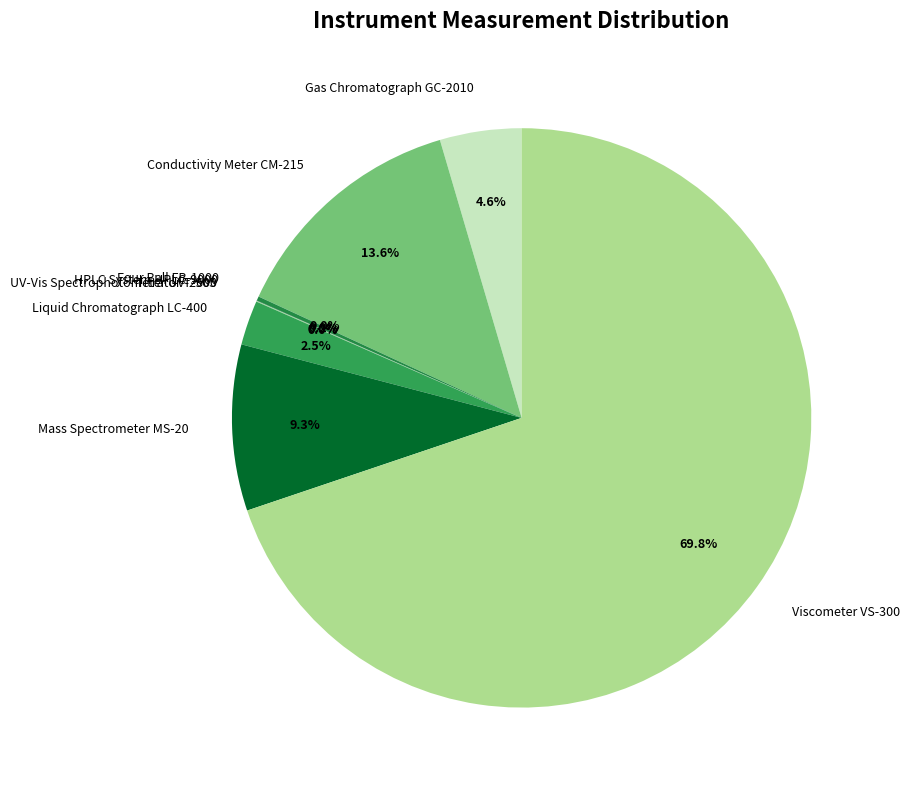

Is there a majority slice in this chart?

Yes